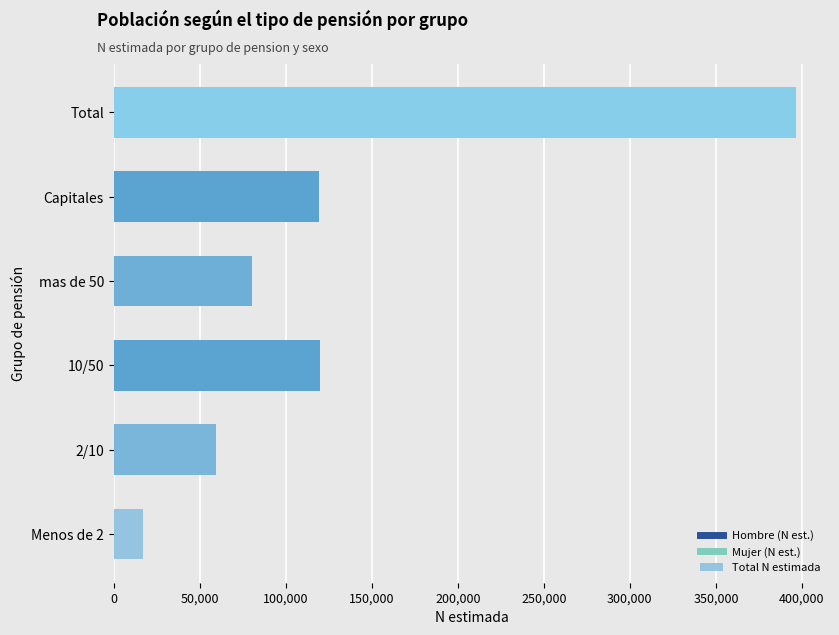

The chart shows a value of 702108 at Total. True or false?

False